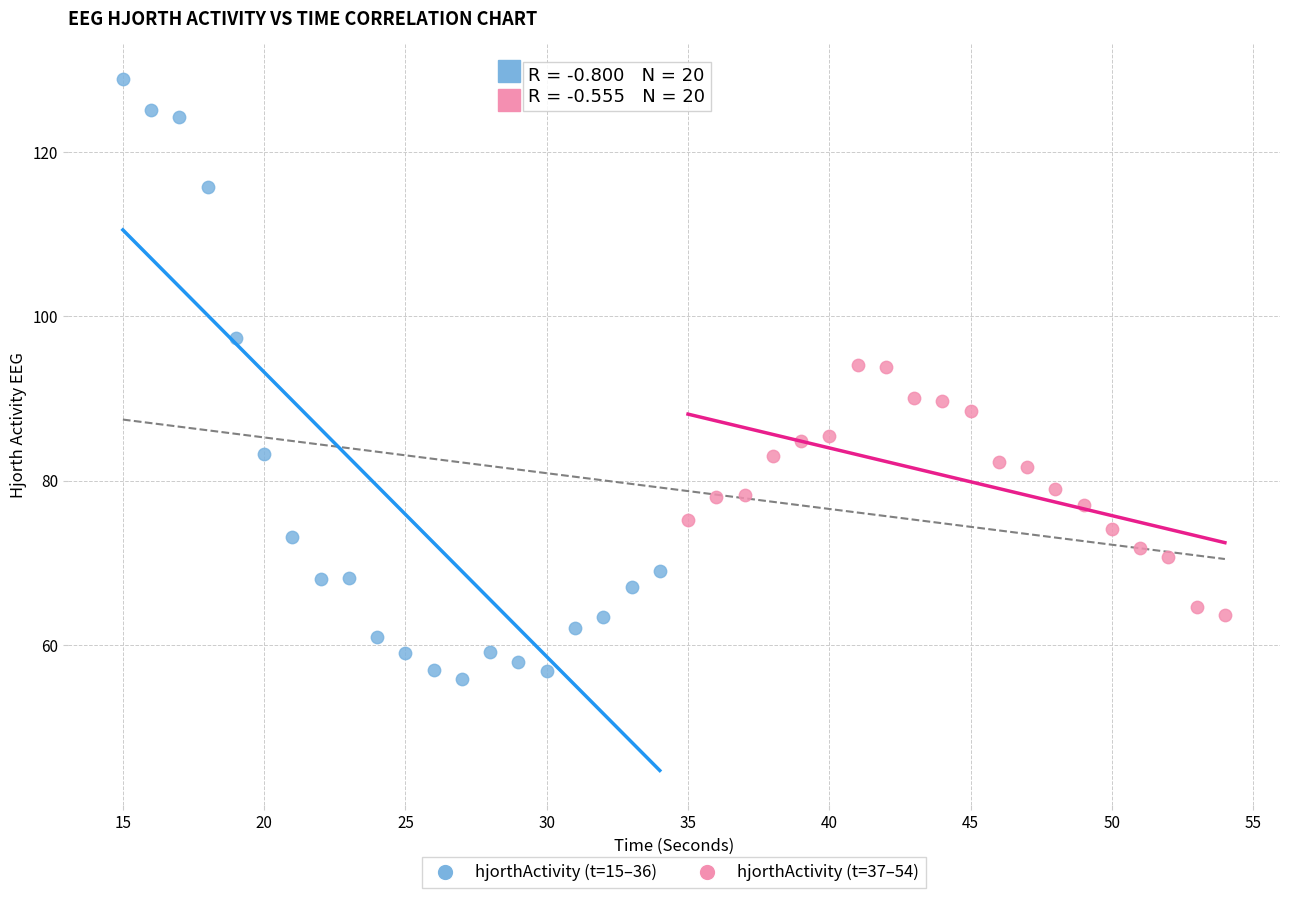

What are all the series names shown in the legend?

hjorthActivity (t=15–36), hjorthActivity (t=37–54)